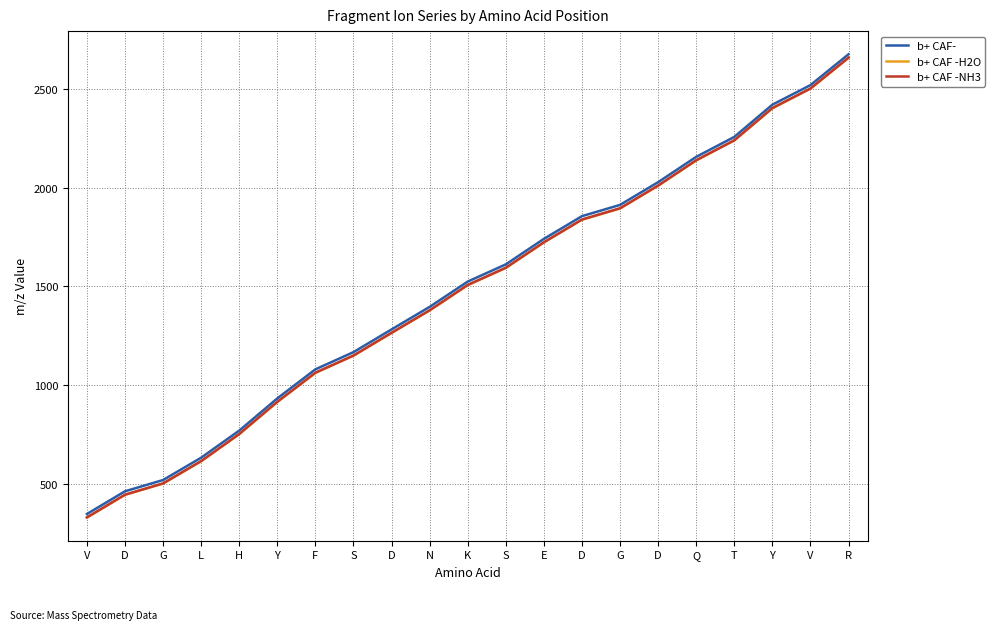

Reading left to right, extract all data points from this chart.

b+ CAF-: 348.0	463.1	520.1	633.1	770.2	933.3	1080.3	1167.4	1282.4	1396.5	1524.5	1611.6	1740.6	1855.6	1912.7	2027.7	2155.8	2256.8	2419.9	2518.9	2675.0
b+ CAF -H2O: 330.0	445.0	502.1	615.1	752.2	915.3	1062.3	1149.4	1264.4	1378.4	1506.5	1593.6	1722.6	1837.6	1894.7	2009.7	2137.7	2238.8	2401.8	2500.9	2657.0
b+ CAF -NH3: 331.0	446.0	503.0	616.1	753.2	916.2	1063.3	1150.3	1265.4	1379.4	1507.5	1594.5	1723.6	1838.6	1895.6	2010.7	2138.7	2239.8	2402.8	2501.9	2658.0